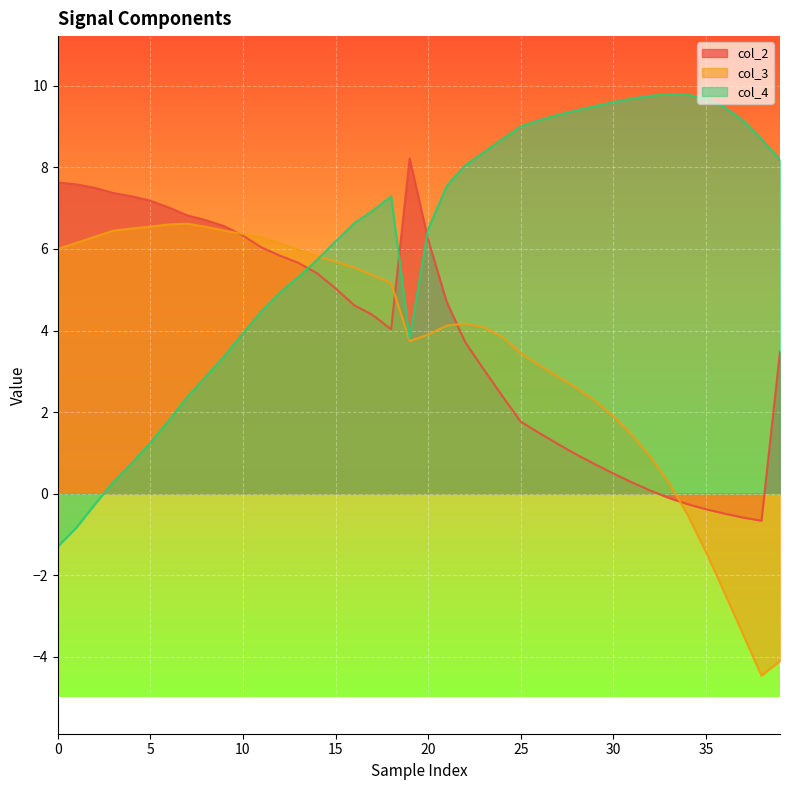

Rank the series by their maximum value, from lowest to highest.

col_3, col_2, col_4